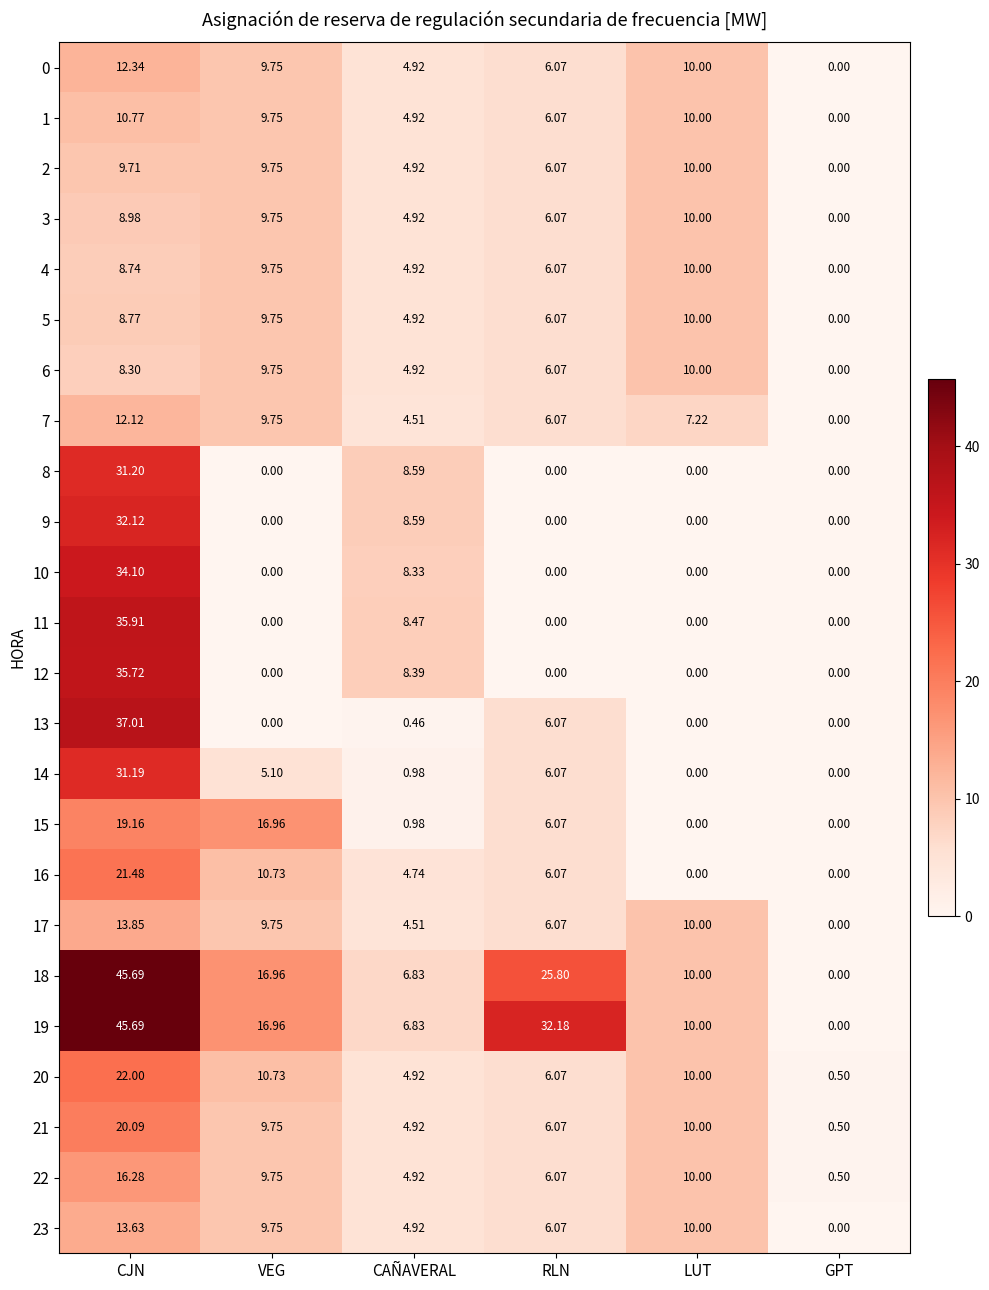

What is the greatest value displayed?

45.7